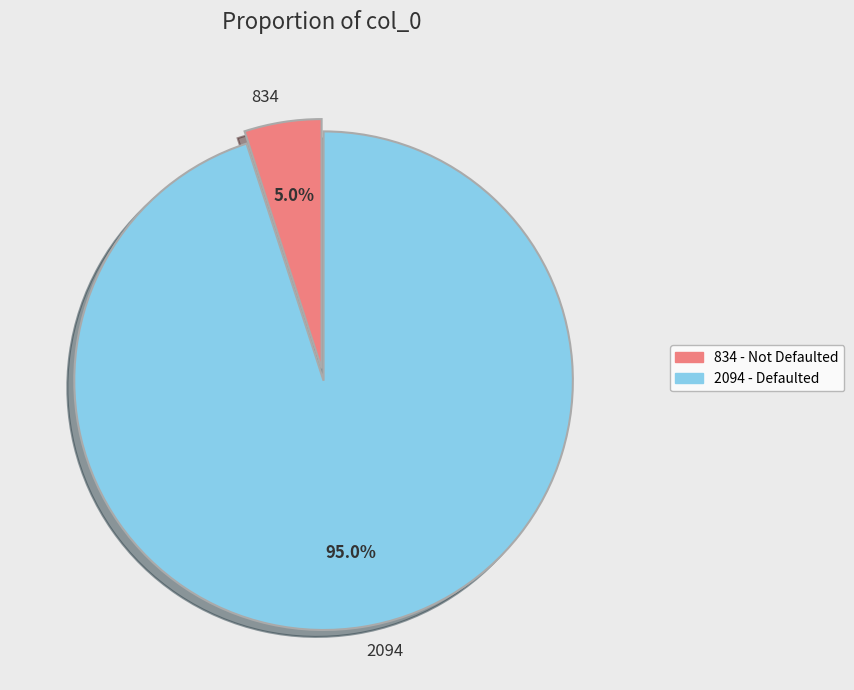

Approximately how many times larger is the value at 2094 compared to 834?

19.0